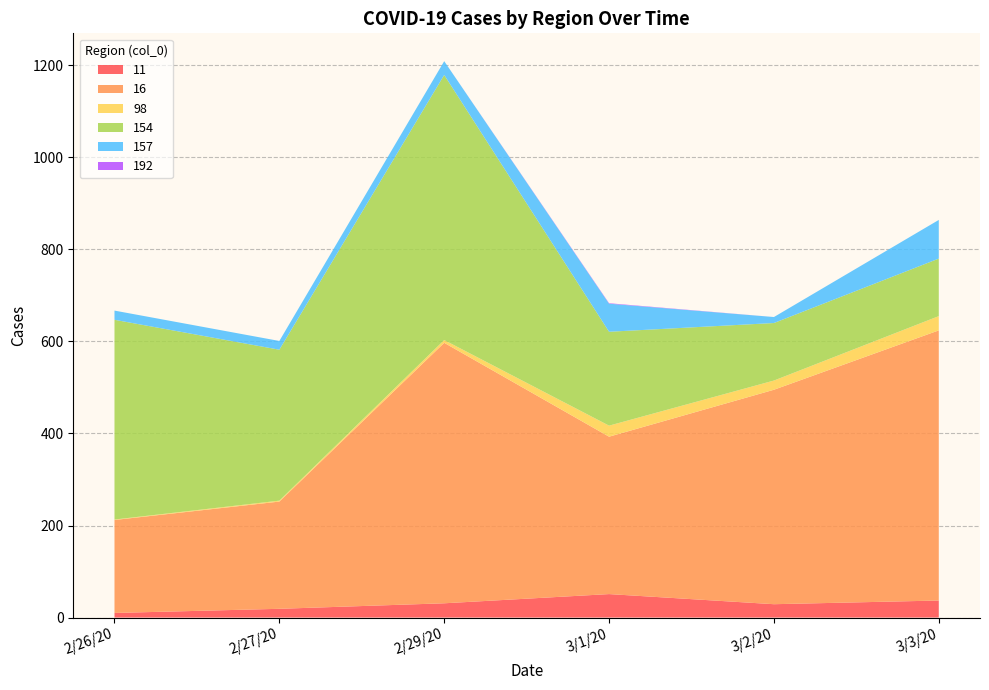

Reading right to left, extract all data points from this chart.

11: 37	29	51	31	19	10
16: 587	466	342	566	233	202
98: 31	20	24	6	2	1
154: 125	125	204	576	328	434
157: 84	13	61	30	19	20
192: 0	0	1	0	0	0